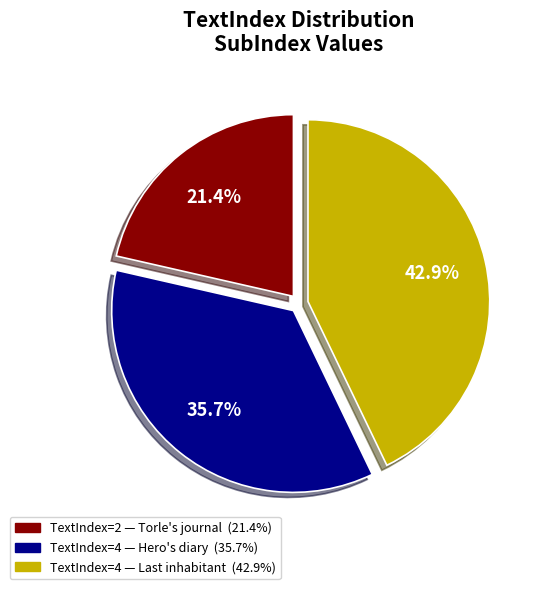

Is there any slice that represents more than half of the pie?

No